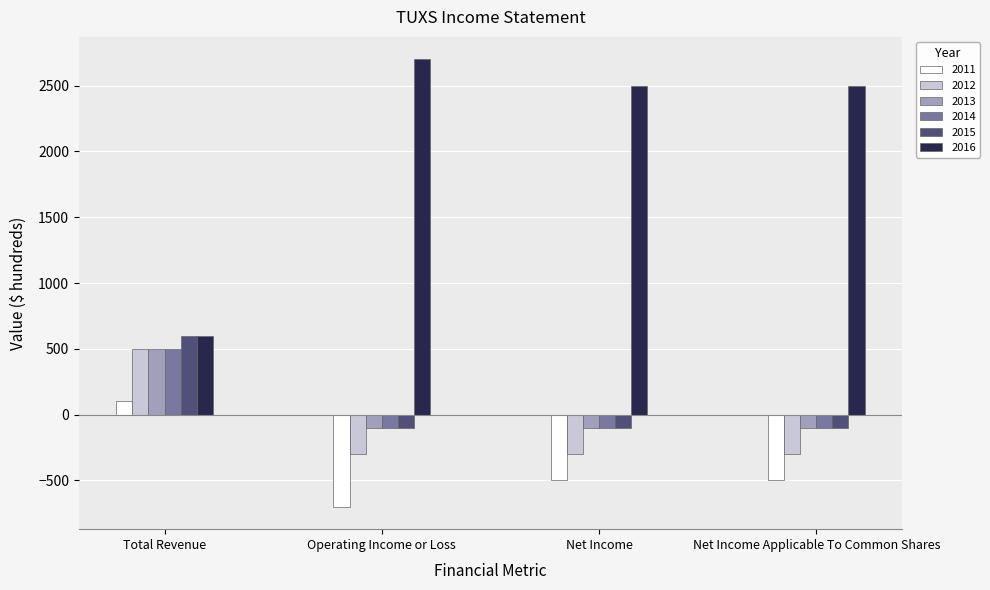

What are all the series names shown in the legend?

2011, 2012, 2013, 2014, 2015, 2016